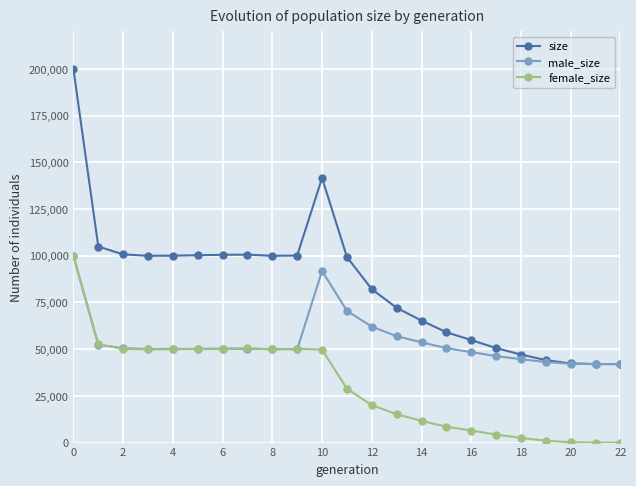

Which series has the widest spread of values?

size